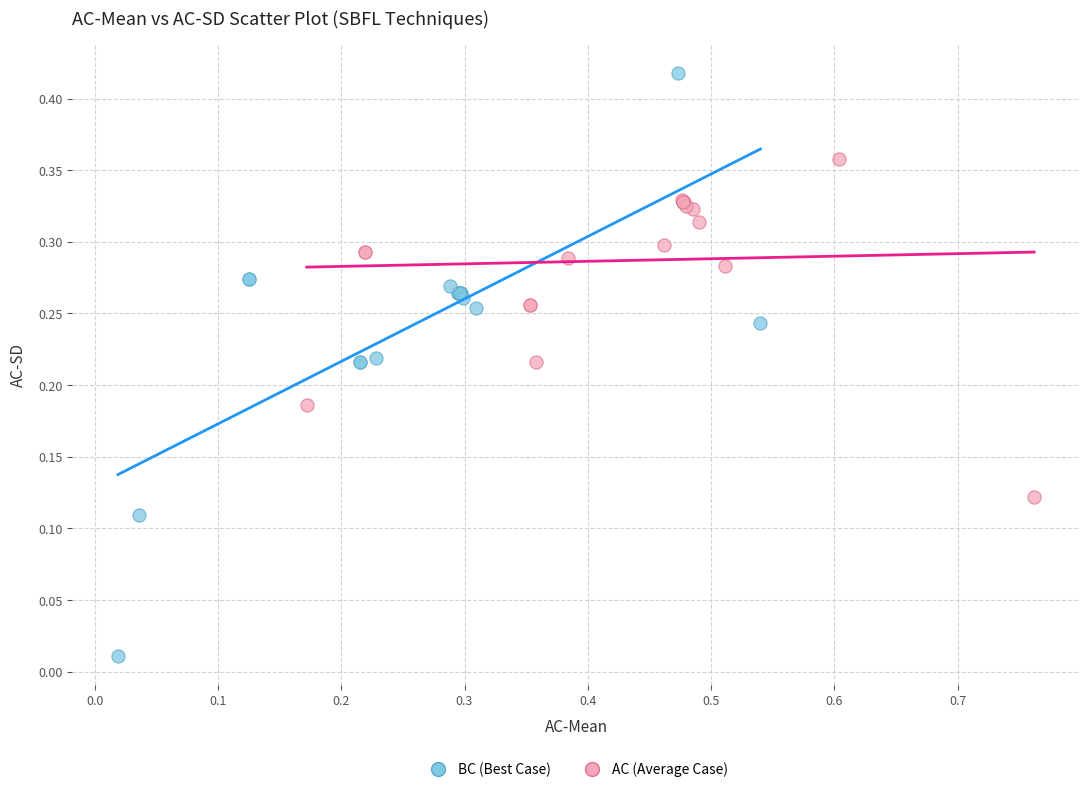

Which series reaches the minimum Y coordinate?

BC (Best Case)